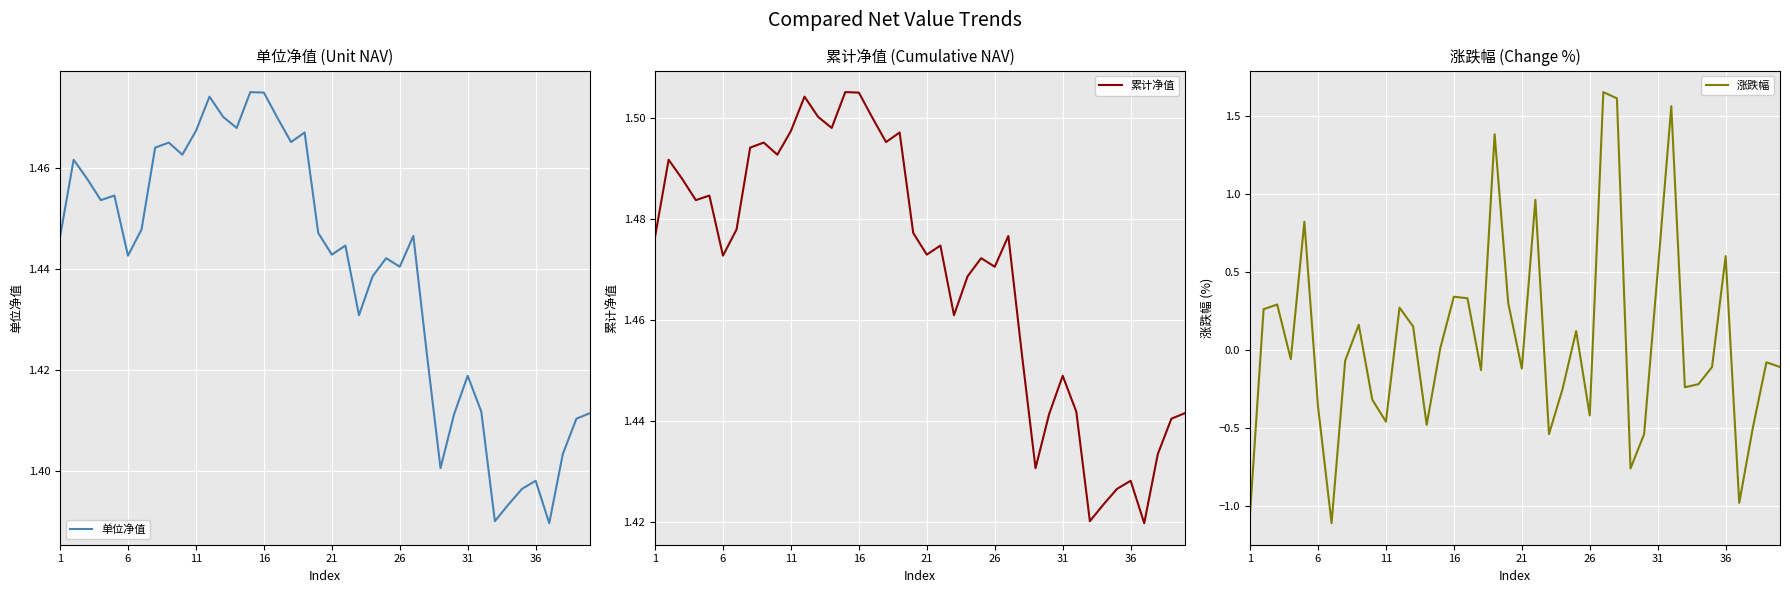

True or false: 单位净值 has a value of 0.7 at 36.

False